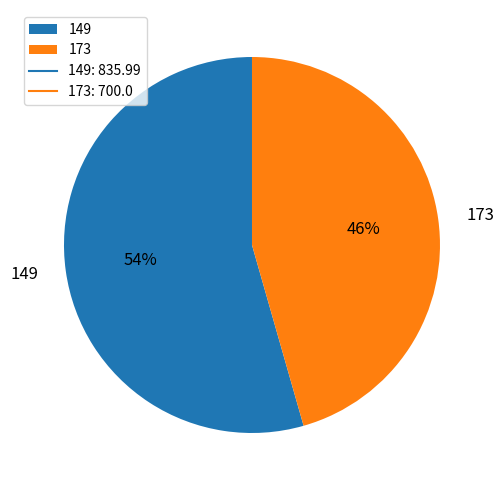

To the nearest percent, what is the combined percentage of 149 and 173?

100%